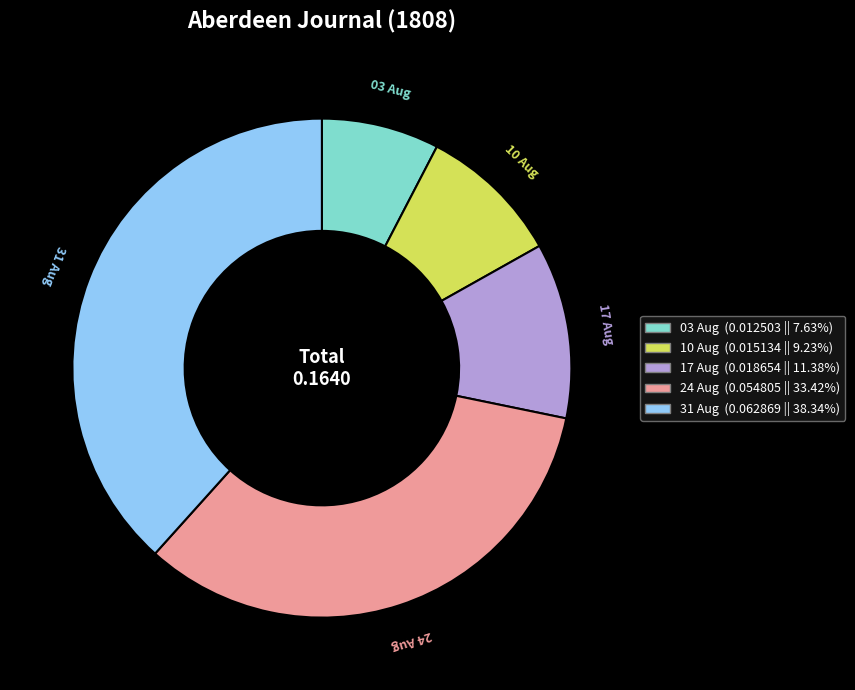

Is there any slice that represents more than half of the pie?

No